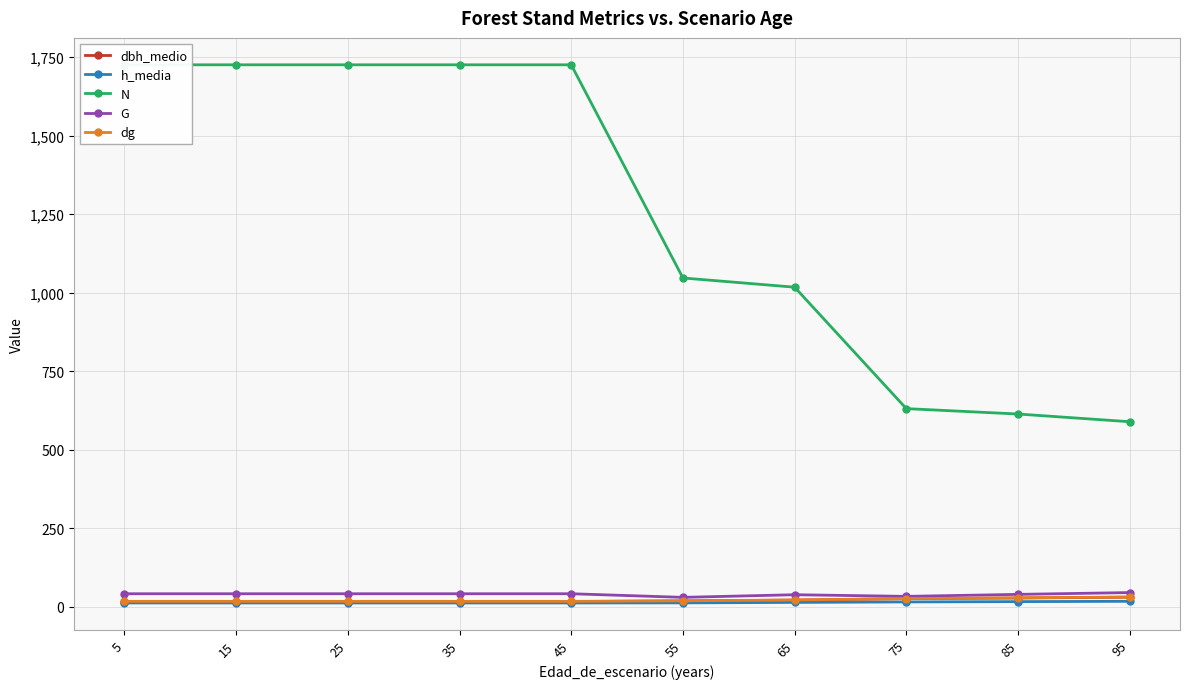

True or false: dg has a value of 17.6 at 45.

True